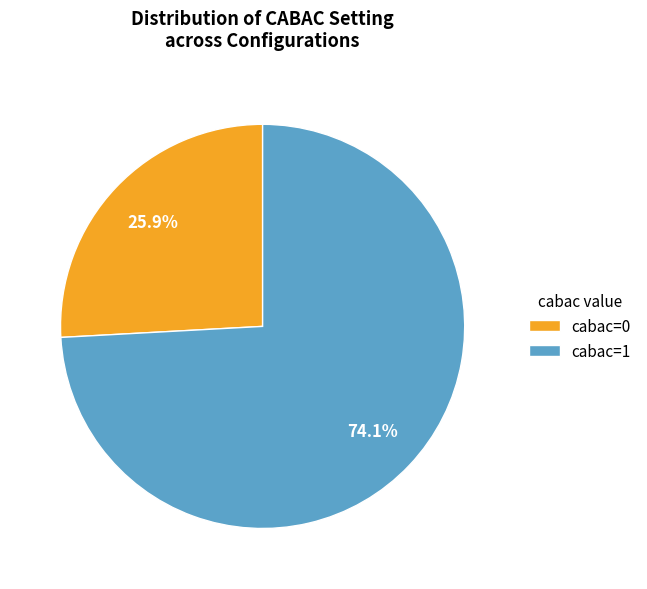

To the nearest percent, what is the average slice percentage?

50%